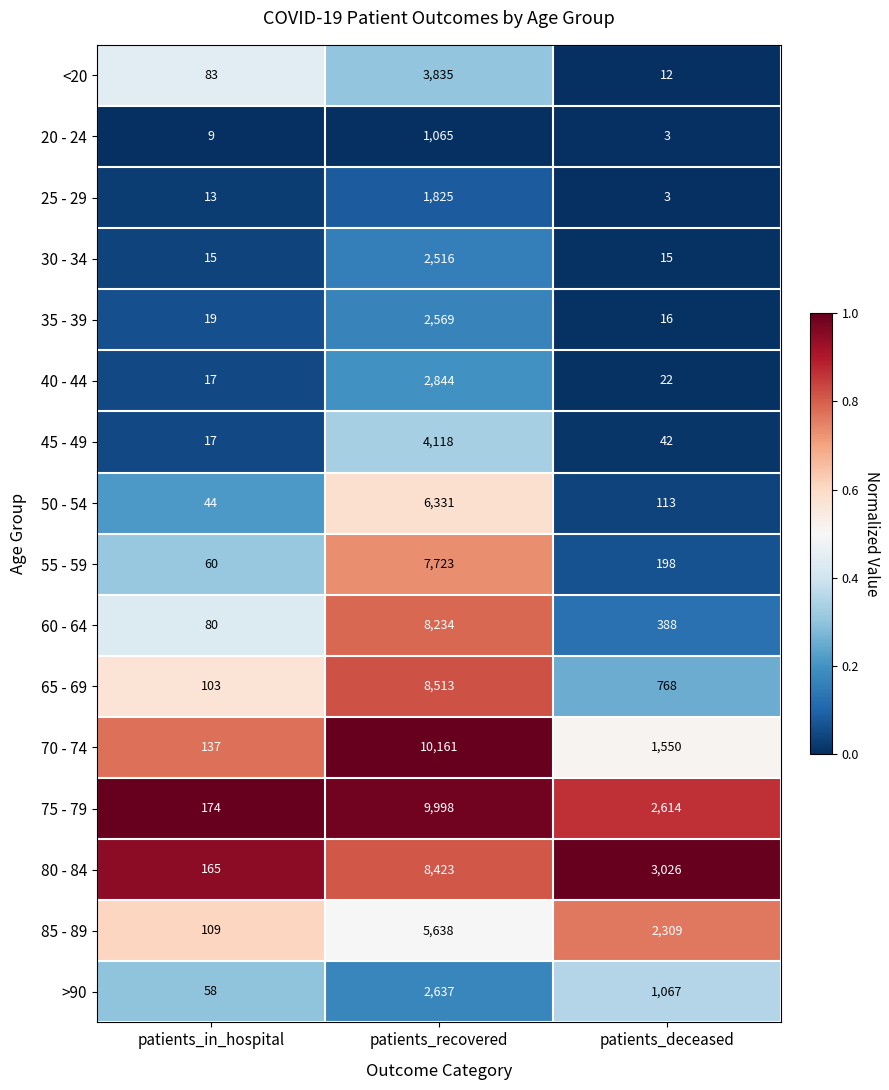

What is the total value across all series at patients_deceased?

12146